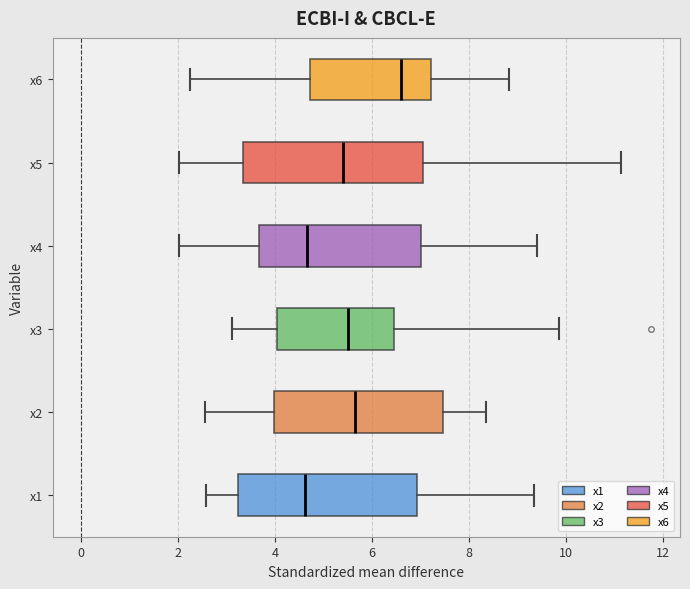

Reading bottom to top, read every box against the x-axis: the position of its median line, the range the box covers, and the ends of its whiskers. The values are not printed on the chart, so give them approximately, as read against the axis.

x1: median 4.6, box 3.2 to 7.0, whiskers 2.6 to 9.4
x2: median 5.6, box 4.0 to 7.4, whiskers 2.6 to 8.4
x3: median 5.6, box 4.0 to 6.4, whiskers 3.2 to 9.8
x4: median 4.6, box 3.6 to 7.0, whiskers 2.0 to 9.4
x5: median 5.4, box 3.4 to 7.0, whiskers 2.0 to 11.2
x6: median 6.6, box 4.8 to 7.2, whiskers 2.2 to 8.8